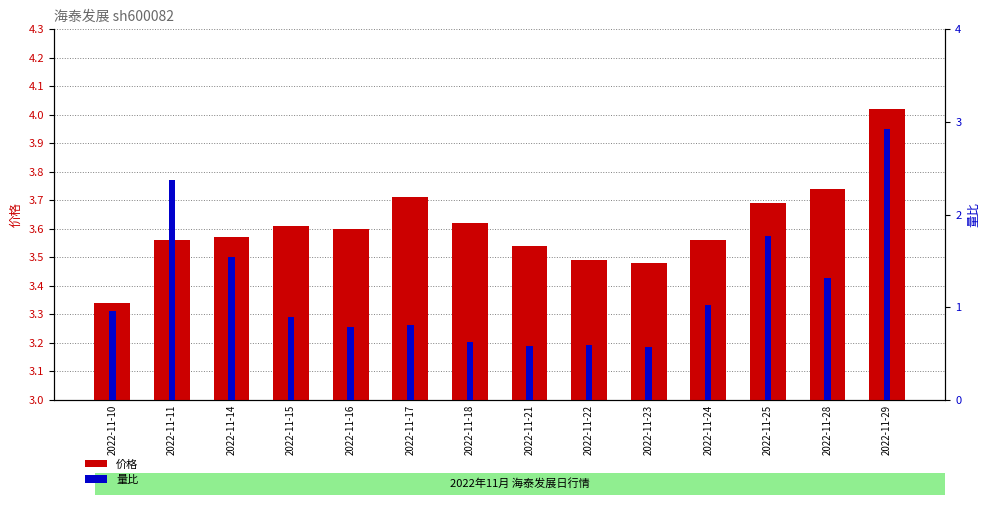

What is the sum of the 量比 values at 2022-11-18 and 2022-11-23?

1.2